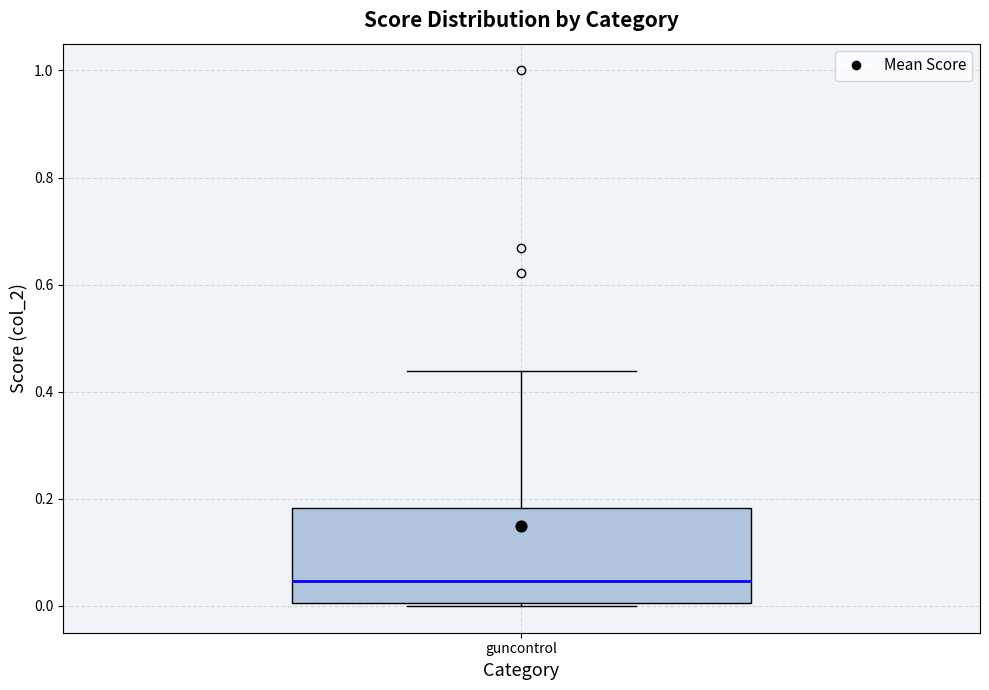

Where does the upper whisker of the box for guncontrol end on the y-axis? The values are not printed on the chart, so give them approximately, as read against the axis.

0.44